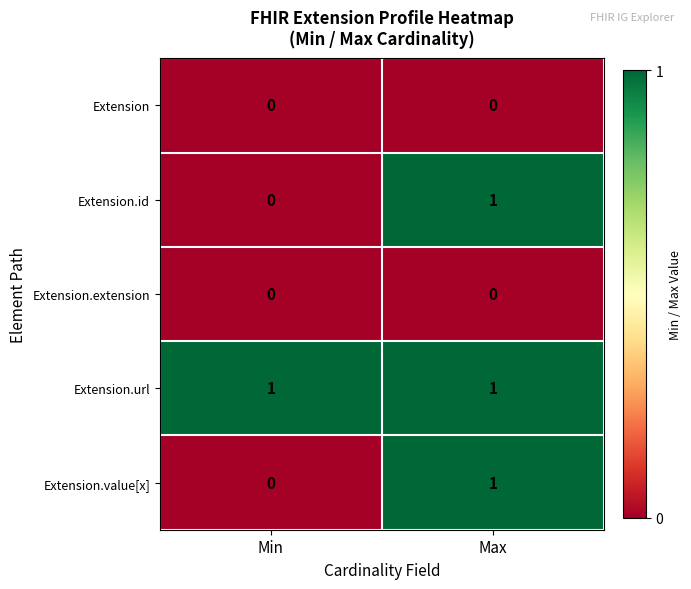

Reading right to left, what are all the values shown in this chart?

Extension: 0	0
Extension.id: 1	0
Extension.extension: 0	0
Extension.url: 1	1
Extension.value[x]: 1	0